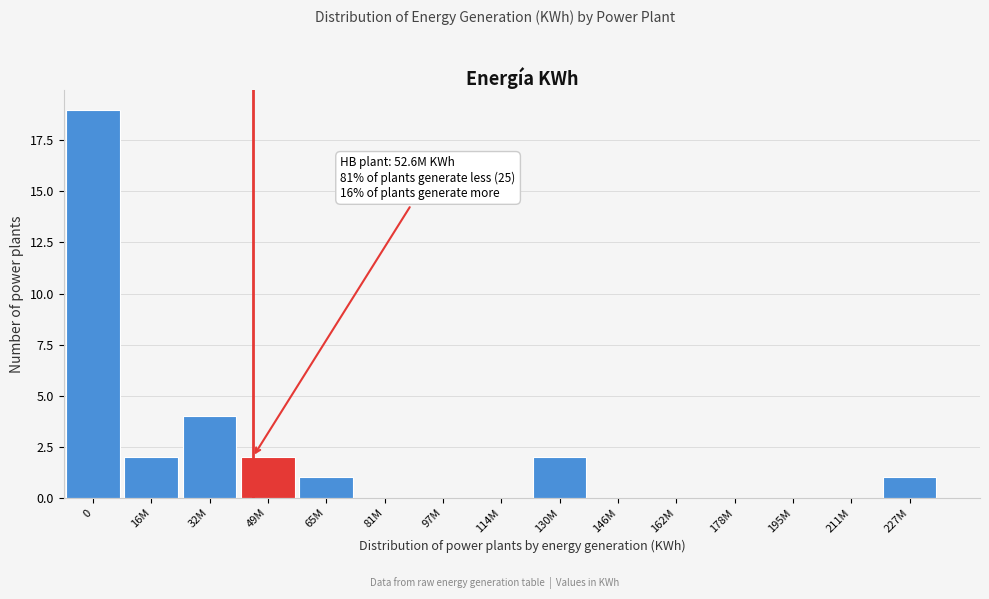

Reading right to left, extract all data points from this chart.

227M=1	211M=0	195M=0	178M=0	162M=0	146M=0	130M=2	114M=0	97M=0	81M=0	65M=1	49M=2	32M=4	16M=2	0=19